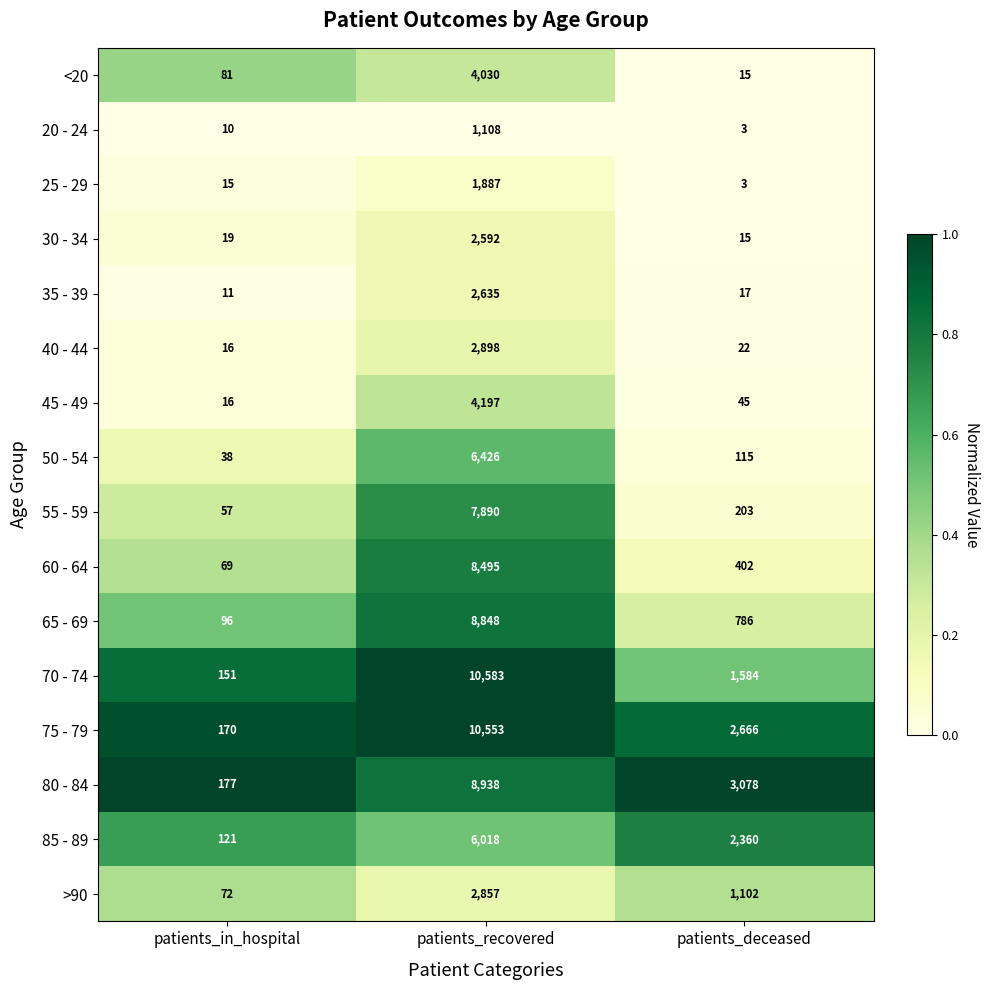

What is the difference between the 70 - 74 values at patients_recovered and patients_deceased?

8999